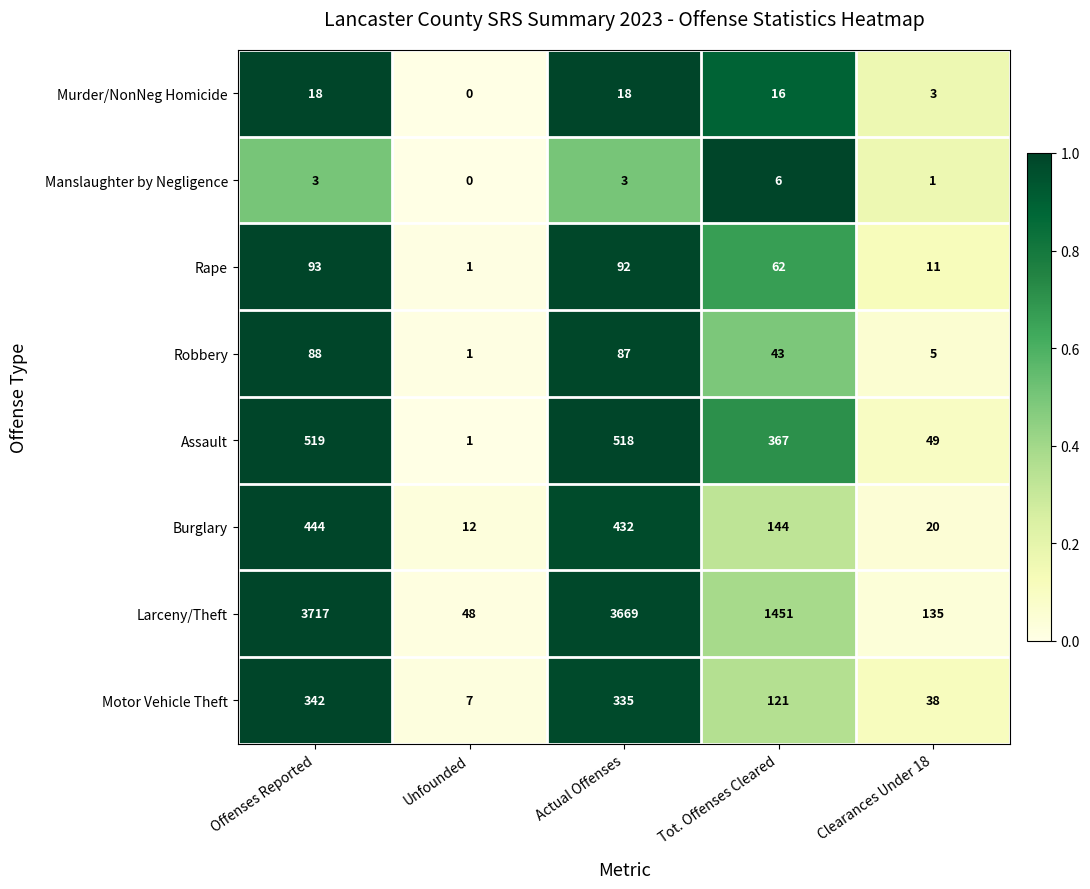

Is it true that Assault equals 1 at Unfounded?

True